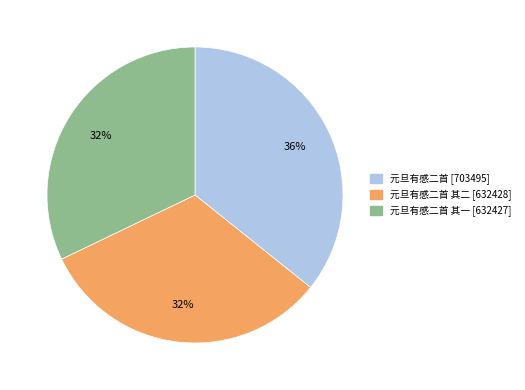

How many slices are in this pie chart?

3